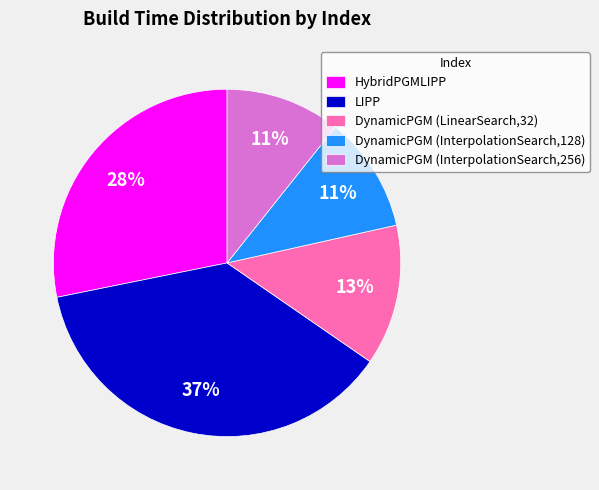

To the nearest percent, what percentage of the pie is DynamicPGM (InterpolationSearch,256)?

11%